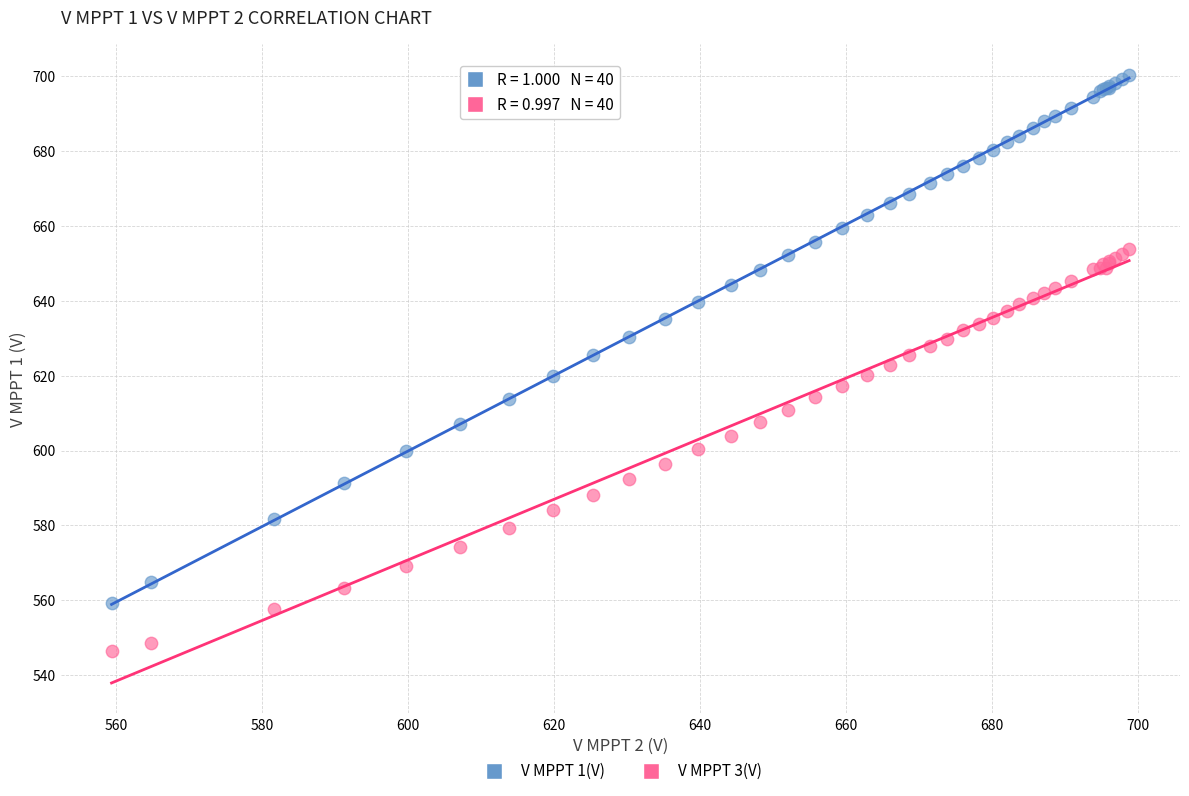

What is the X range (max minus min) for the scatter plot?

139.4